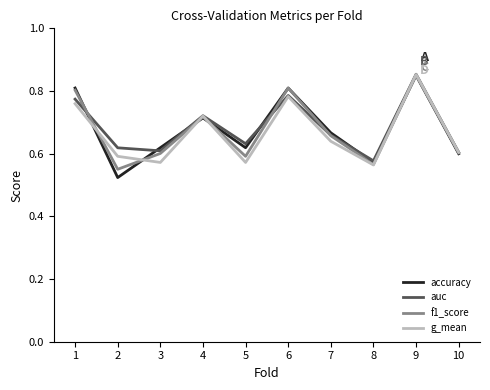

Rank the series by their average value, from lowest to highest.

g_mean, f1_score, accuracy, auc